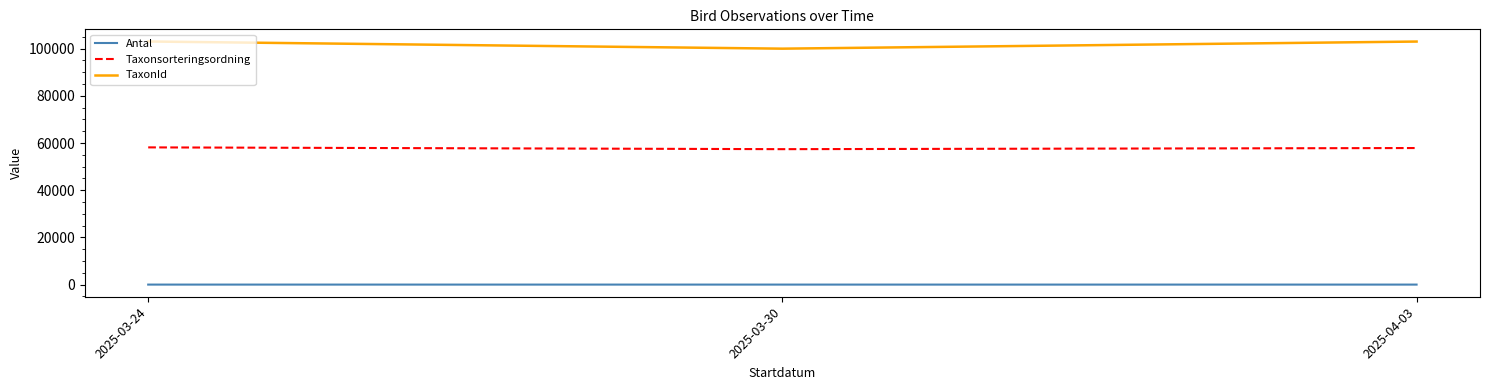

What is the difference between the maximum and minimum values in the TaxonId series?

3041